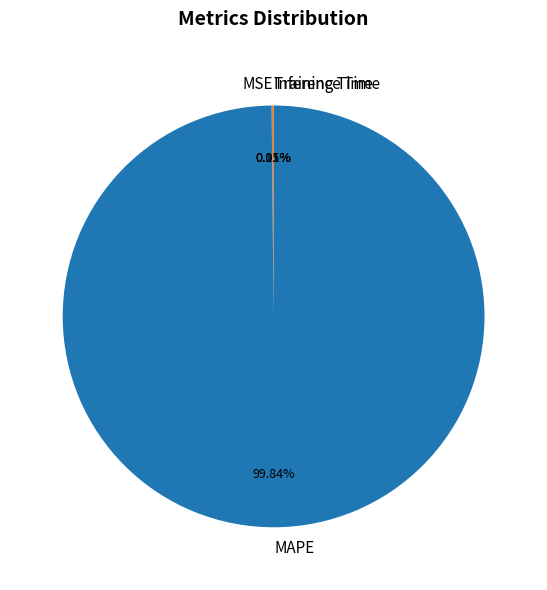

Which category accounts for the majority?

MAPE